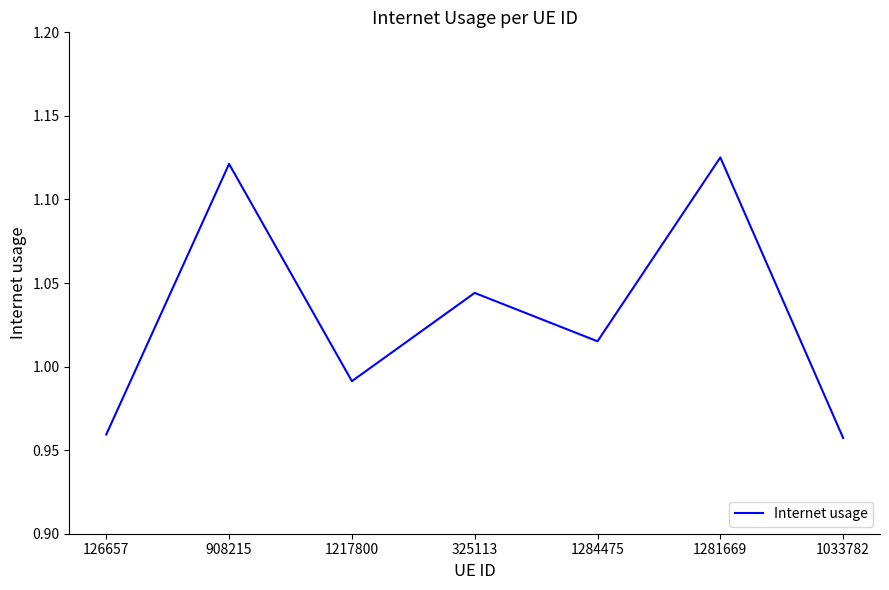

What is the sum of the values at 1281669 and 1284475?

2.1